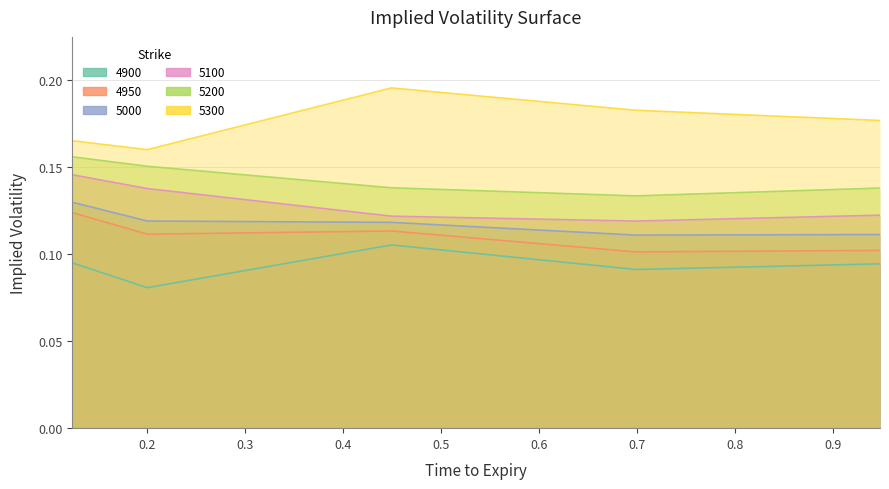

Does the chart have visible grid lines?

Yes